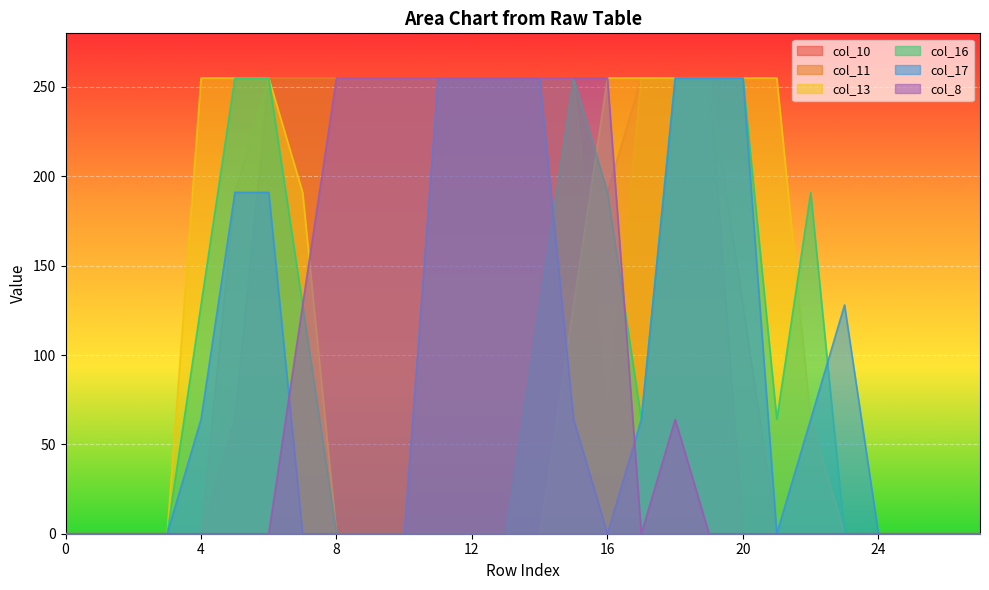

At which label is col_11 closest to 127?

20